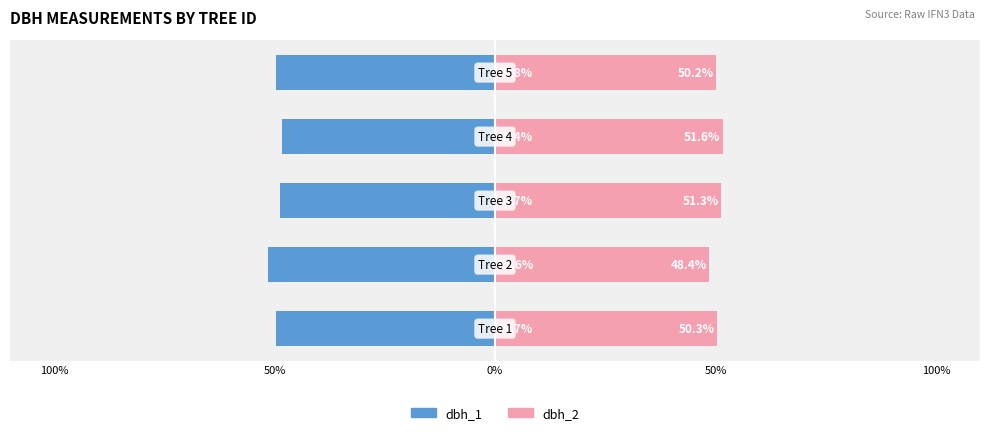

Reading right to left, list all the values displayed in this chart.

dbh_1: -49.8	-48.4	-48.7	-51.6	-49.7
dbh_2: 50.2	51.6	51.3	48.4	50.3